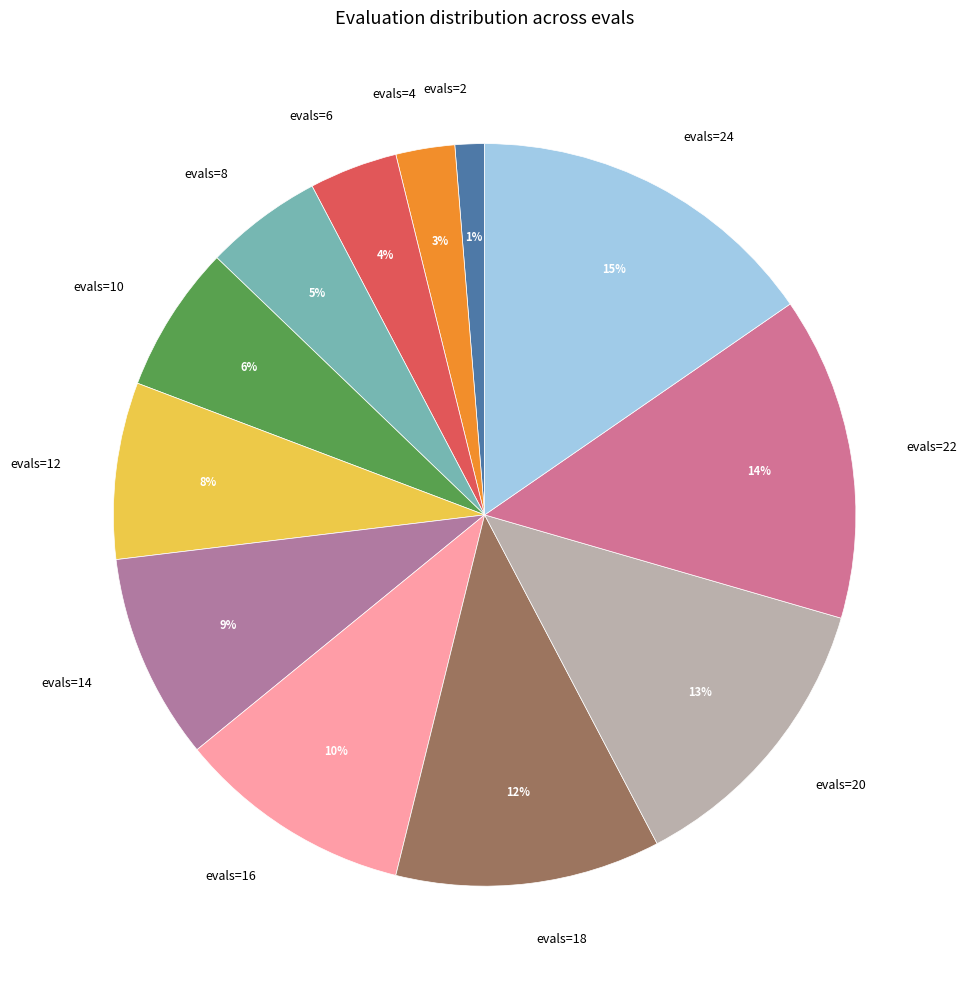

What percentage is the evals=20 slice, to the nearest percent?

13%